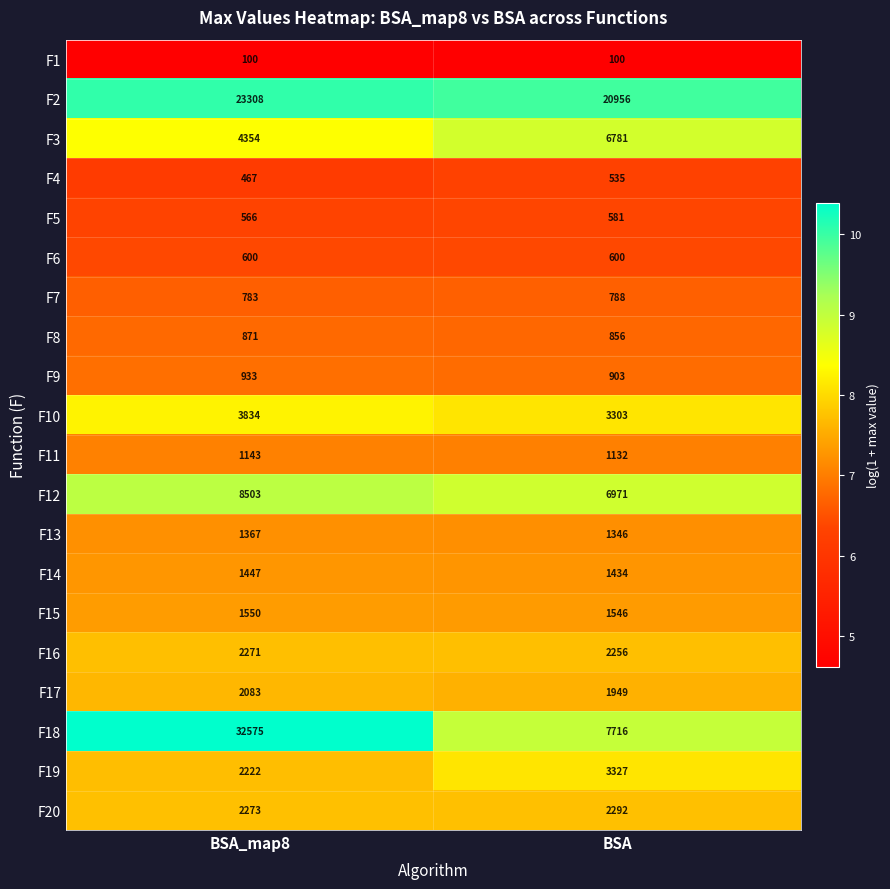

At which label does F12 reach its peak?

BSA_map8